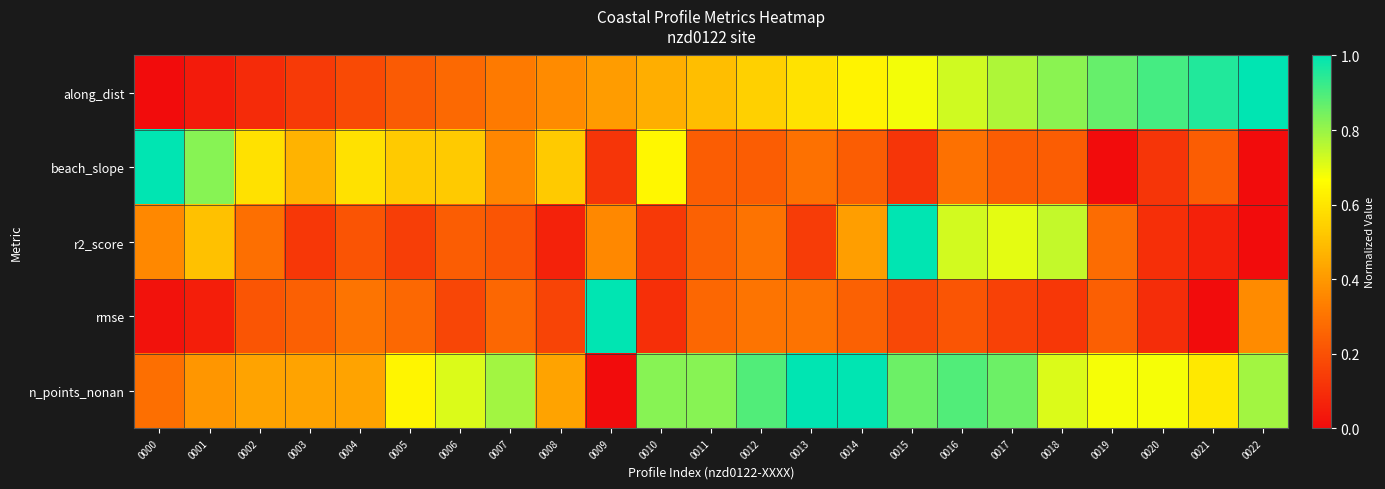

Reading left to right, what are all the values shown in this chart?

along_dist: 0000=0.0	0001=0.0	0002=0.1	0003=0.1	0004=0.2	0005=0.2	0006=0.3	0007=0.3	0008=0.4	0009=0.4	0010=0.5	0011=0.5	0012=0.5	0013=0.6	0014=0.6	0015=0.7	0016=0.7	0017=0.8	0018=0.8	0019=0.9	0020=0.9	0021=1.0	0022=1.0
beach_slope: 0000=1.0	0001=0.8	0002=0.6	0003=0.5	0004=0.6	0005=0.5	0006=0.5	0007=0.4	0008=0.5	0009=0.1	0010=0.6	0011=0.2	0012=0.2	0013=0.3	0014=0.2	0015=0.1	0016=0.3	0017=0.2	0018=0.2	0019=0.0	0020=0.1	0021=0.2	0022=0.0
r2_score: 0000=0.4	0001=0.5	0002=0.3	0003=0.1	0004=0.2	0005=0.1	0006=0.2	0007=0.2	0008=0.1	0009=0.4	0010=0.1	0011=0.2	0012=0.3	0013=0.1	0014=0.4	0015=1.0	0016=0.7	0017=0.7	0018=0.7	0019=0.3	0020=0.1	0021=0.1	0022=0.0
rmse: 0000=0.0	0001=0.1	0002=0.2	0003=0.2	0004=0.3	0005=0.3	0006=0.2	0007=0.3	0008=0.2	0009=1.0	0010=0.1	0011=0.3	0012=0.3	0013=0.3	0014=0.2	0015=0.2	0016=0.2	0017=0.2	0018=0.1	0019=0.2	0020=0.1	0021=0.0	0022=0.4
n_points_nonan: 0000=0.3	0001=0.4	0002=0.4	0003=0.4	0004=0.4	0005=0.6	0006=0.7	0007=0.8	0008=0.4	0009=0.0	0010=0.8	0011=0.8	0012=0.9	0013=1.0	0014=1.0	0015=0.9	0016=0.9	0017=0.9	0018=0.7	0019=0.7	0020=0.7	0021=0.6	0022=0.8